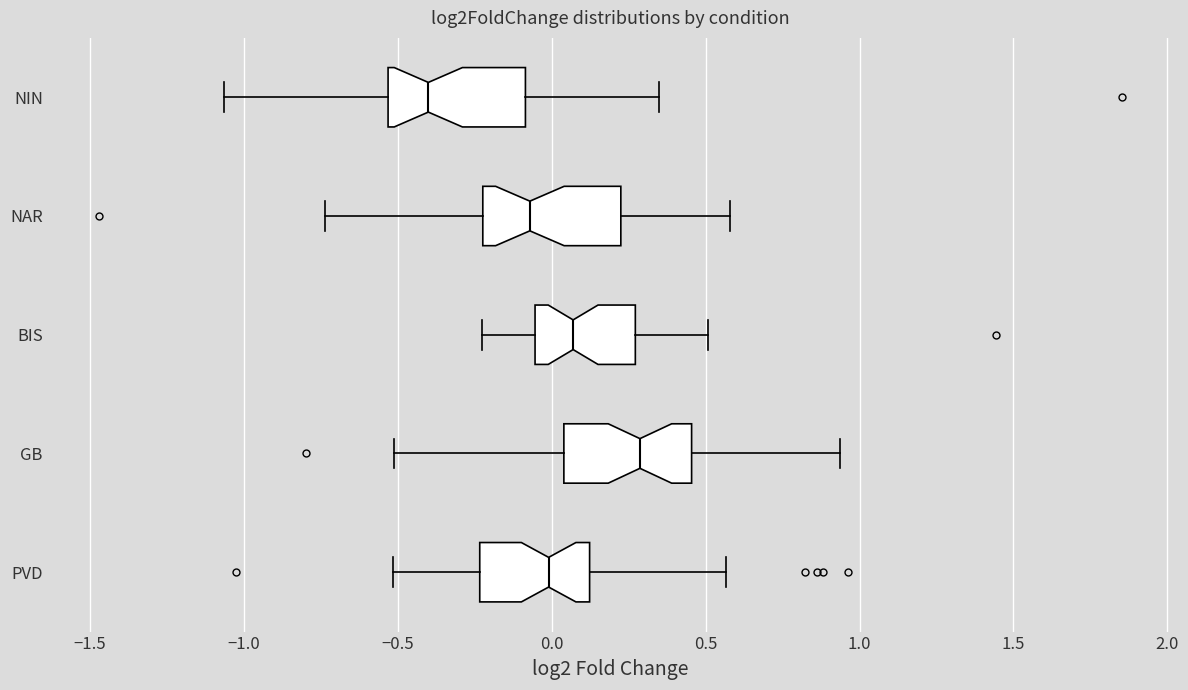

Reading bottom to top, transcribe this box plot: for each box, give where its median line is, the range the box spans, and where its two whiskers end, as read against the x-axis. The values are not printed on the chart, so give them approximately, as read against the axis.

PVD: median 0.00, box -0.25 to 0.10, whiskers -0.50 to 0.55
GB: median 0.30, box 0.05 to 0.45, whiskers -0.50 to 0.95
BIS: median 0.05, box -0.05 to 0.25, whiskers -0.25 to 0.50
NAR: median -0.05, box -0.20 to 0.20, whiskers -0.75 to 0.60
NIN: median -0.40, box -0.55 to -0.10, whiskers -1.05 to 0.35